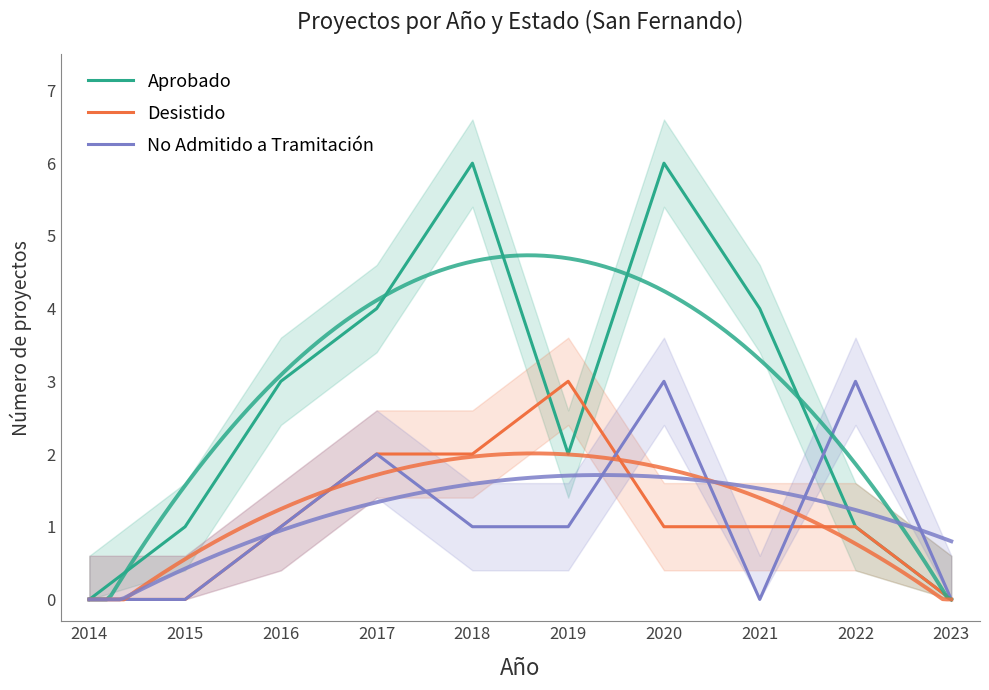

Which category has the lowest value in the No Admitido a Tramitación series?

2014